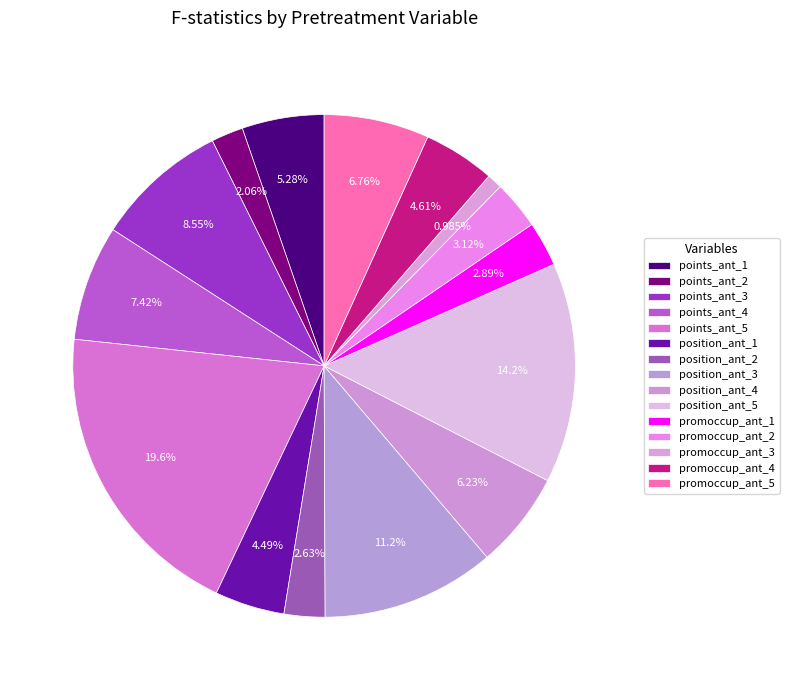

To the nearest percent, what is the difference between the largest and smallest slice percentages?

19%